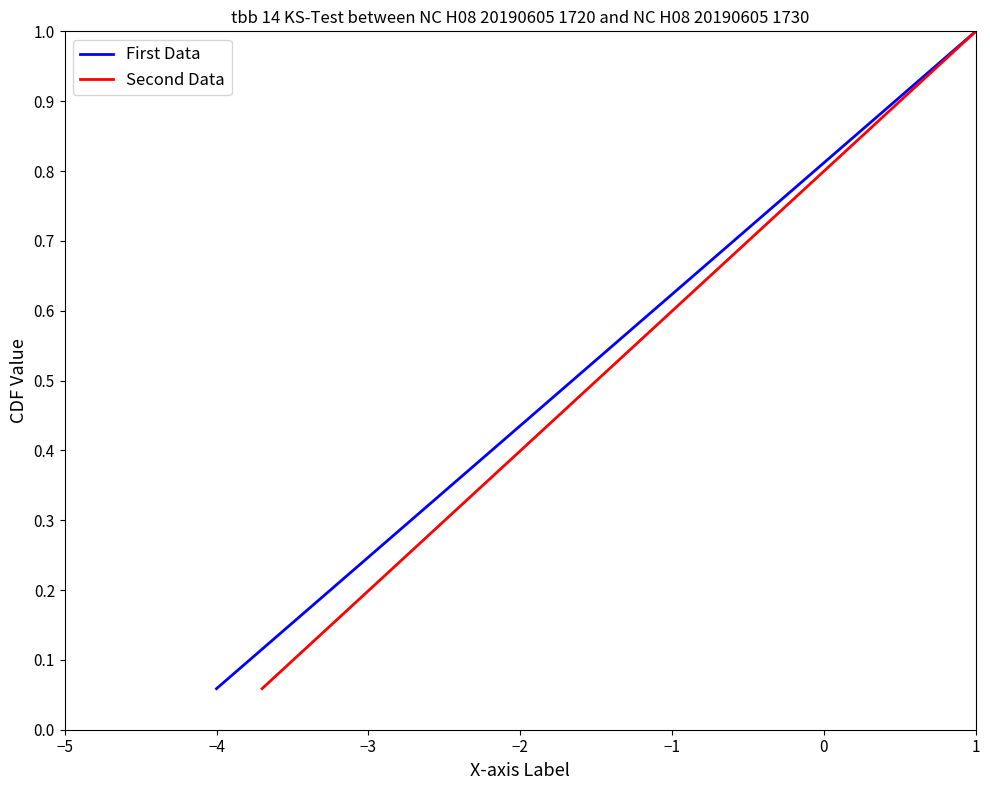

What is the maximum value for First Data?

1.0